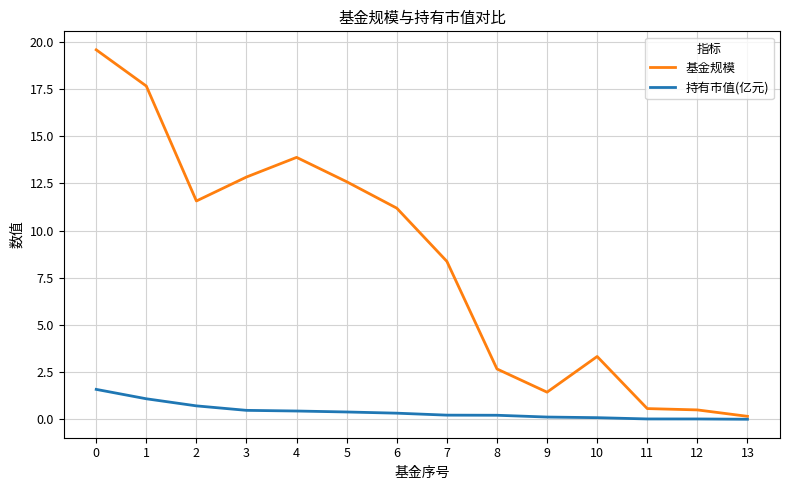

Rank the series at 8 from lowest to highest value.

持有市值(亿元), 基金规模